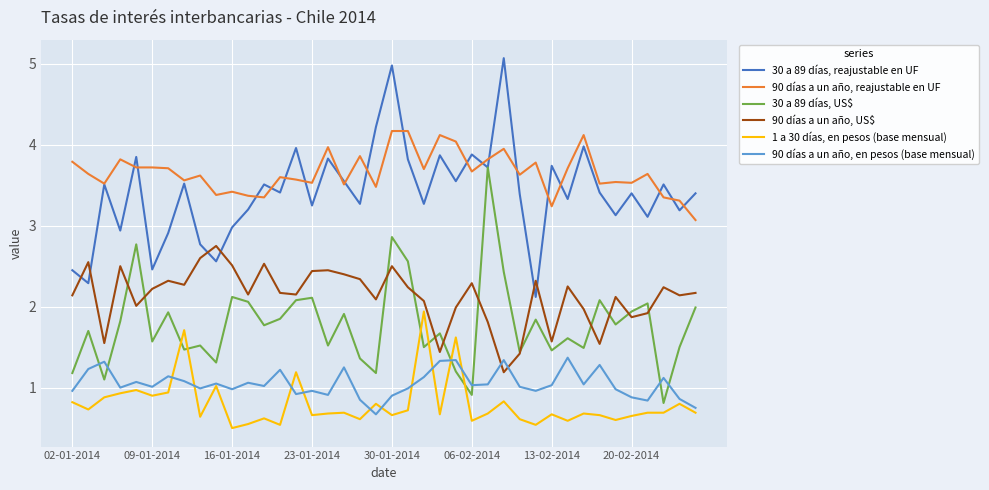

Which series has the largest total across all categories?

90 días a un año, reajustable en UF